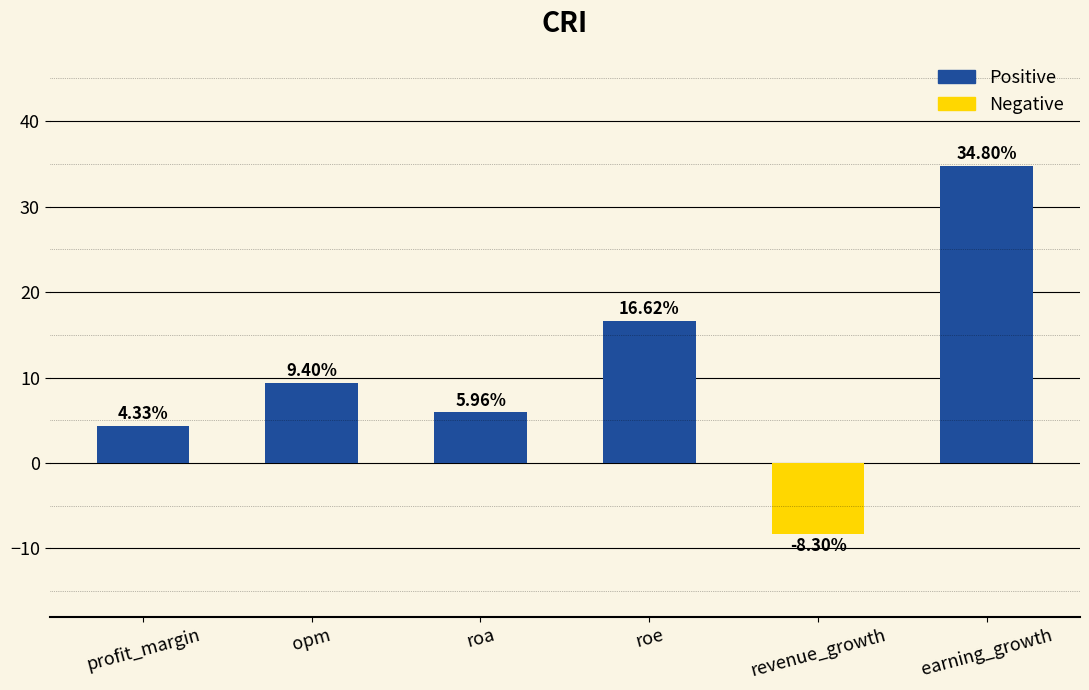

What is the sum of all values?

62.8